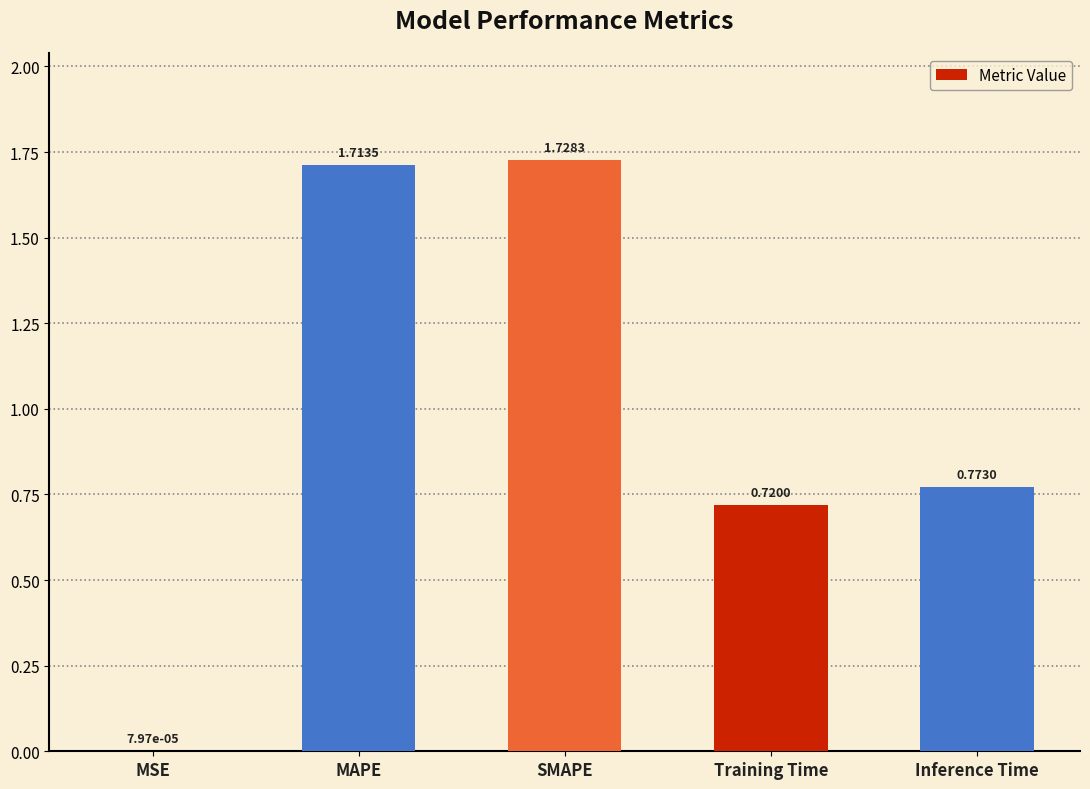

What is the sum of all values?

4.9